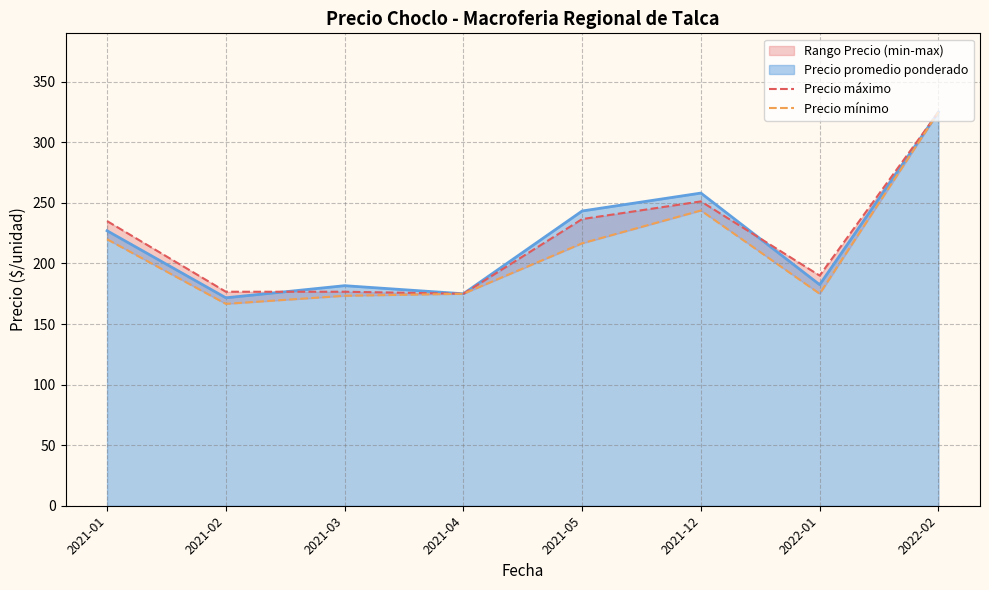

Between 2021-04 and 2021-01, which is larger?

2021-01